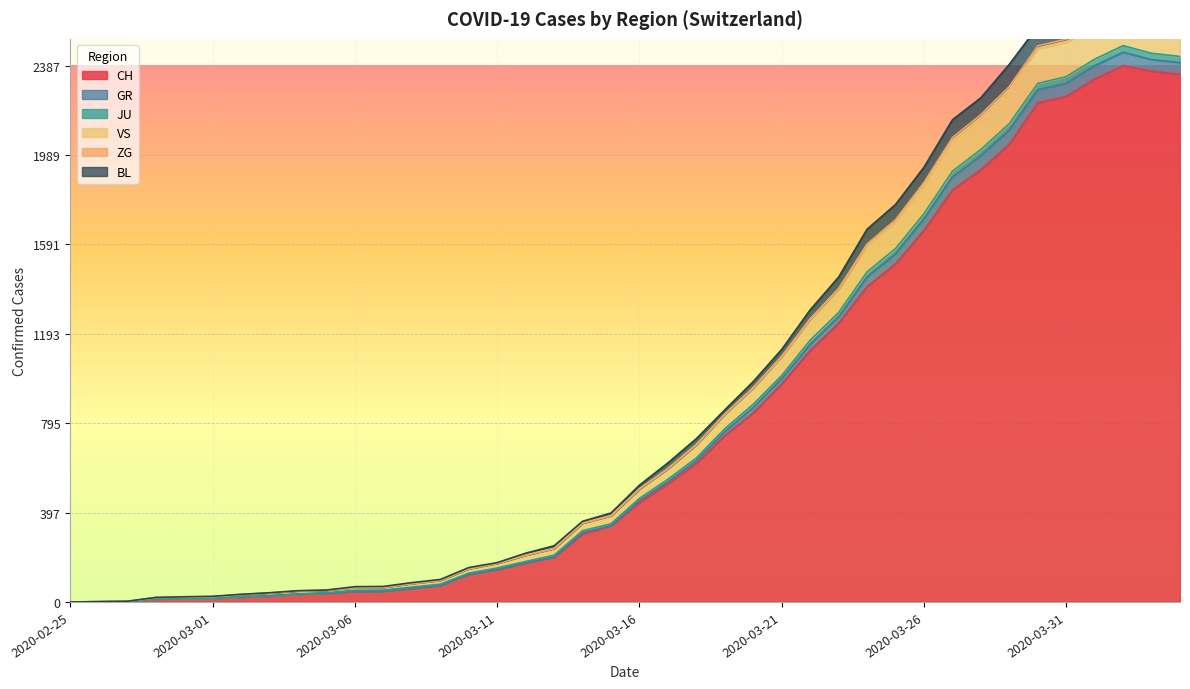

In GR, how many points are higher than both neighbors (excluding endpoints)?

1